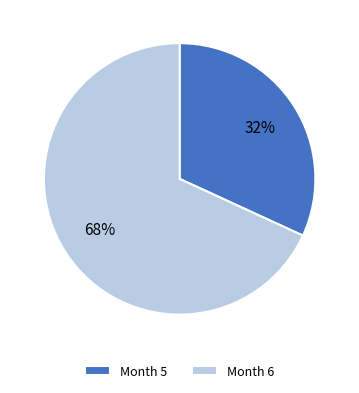

Is the sum of Month 5 and Month 6 greater than half?

Yes